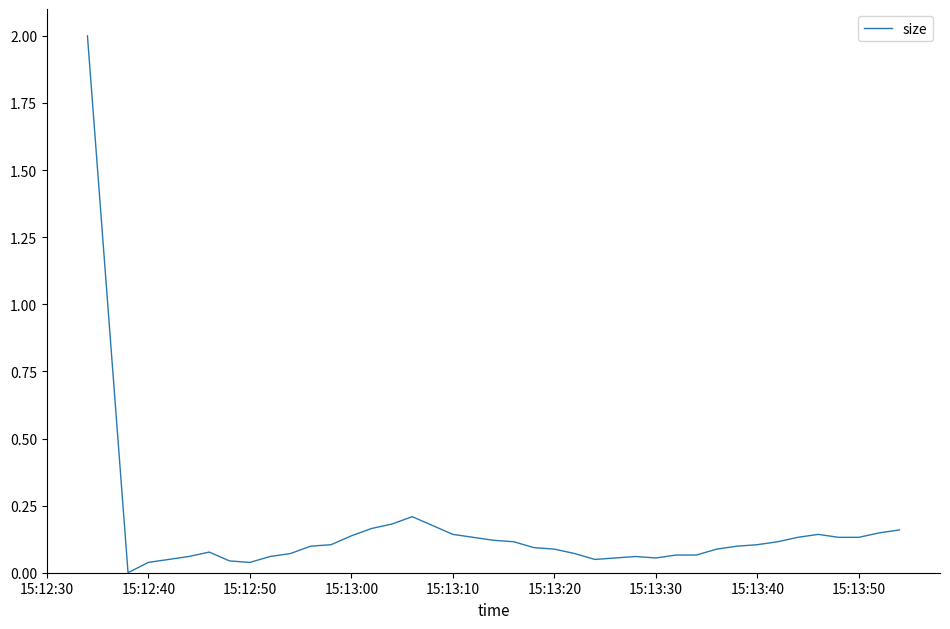

What is the greatest value displayed?

2.0